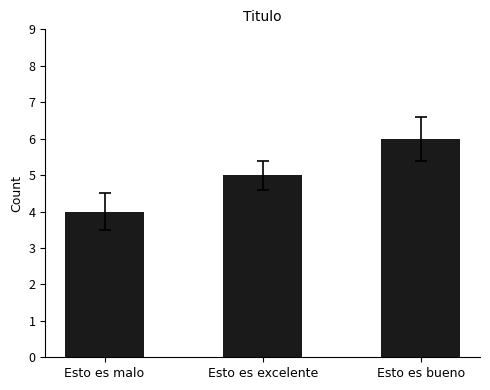

What is the difference between the values at Esto es excelente and Esto es bueno?

1